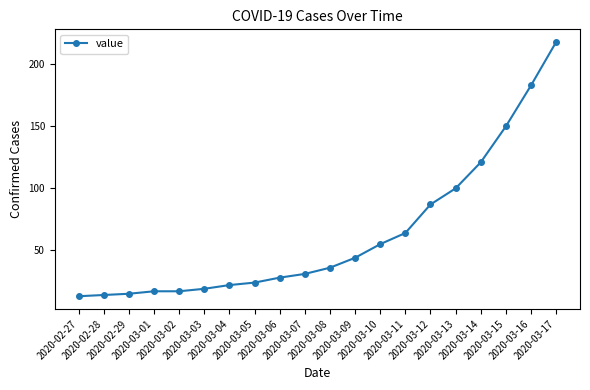

What is the sum of all values?

1258